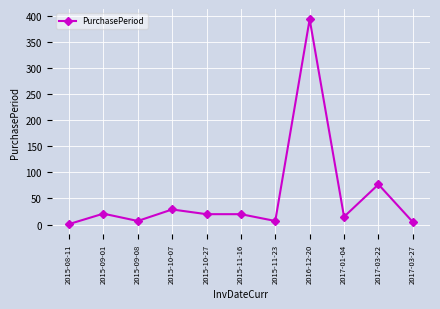

Is this an area chart (filled region under the line)?

No